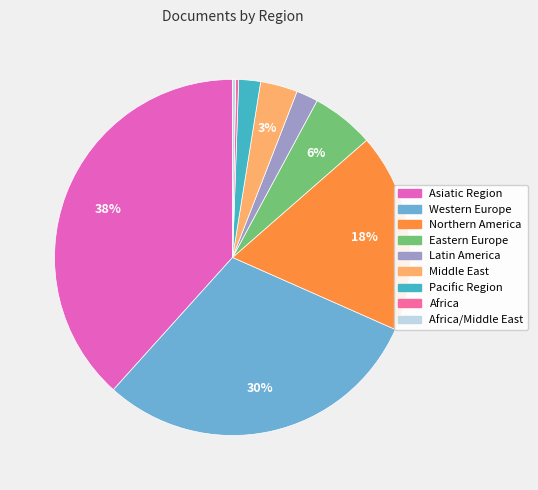

How many segments does this pie chart have?

9